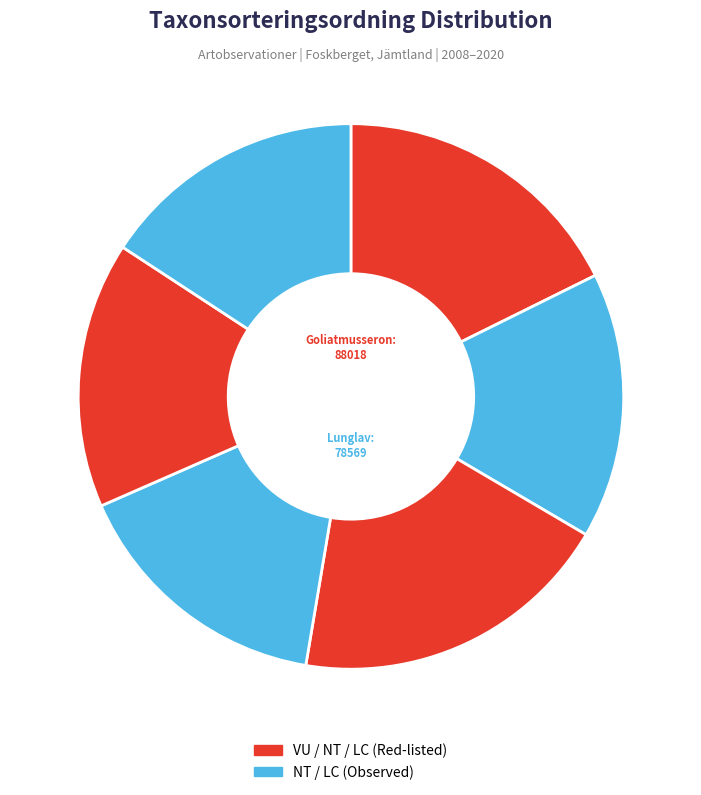

To the nearest percent, what is the average slice percentage?

17%